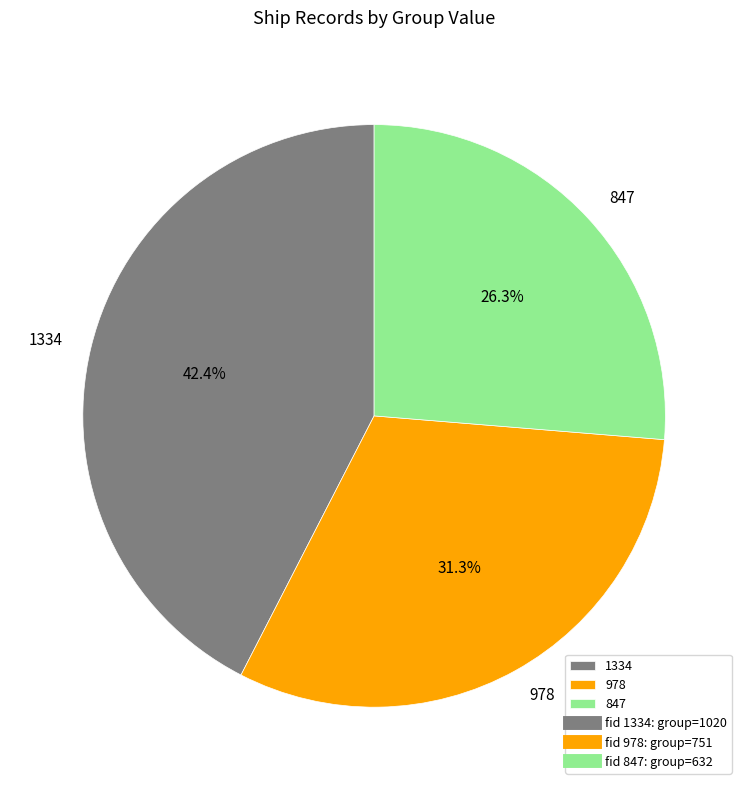

Does 978 account for over 50% of the chart?

No